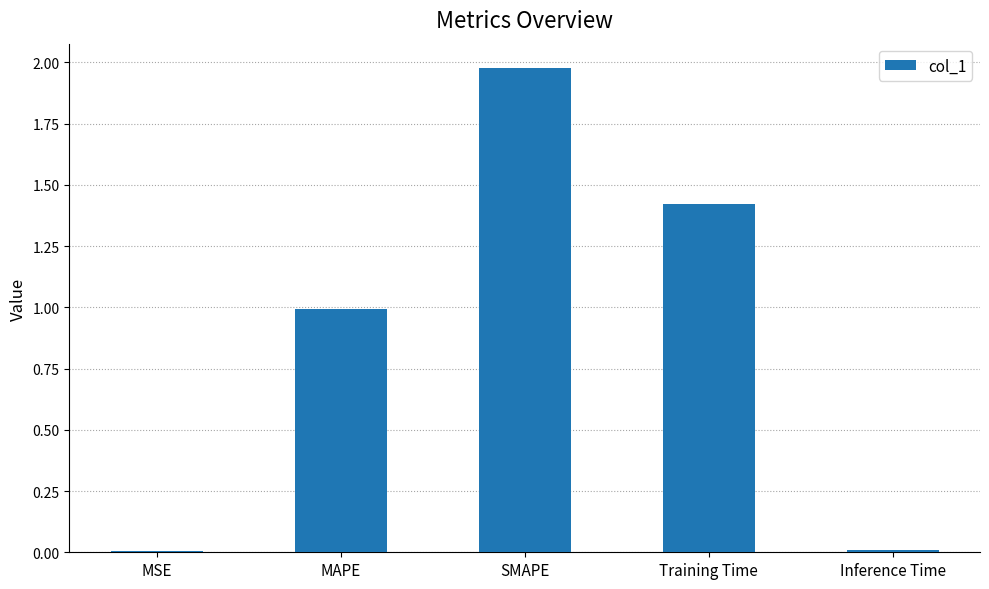

What is the change in value from Training Time to Inference Time?

-1.4